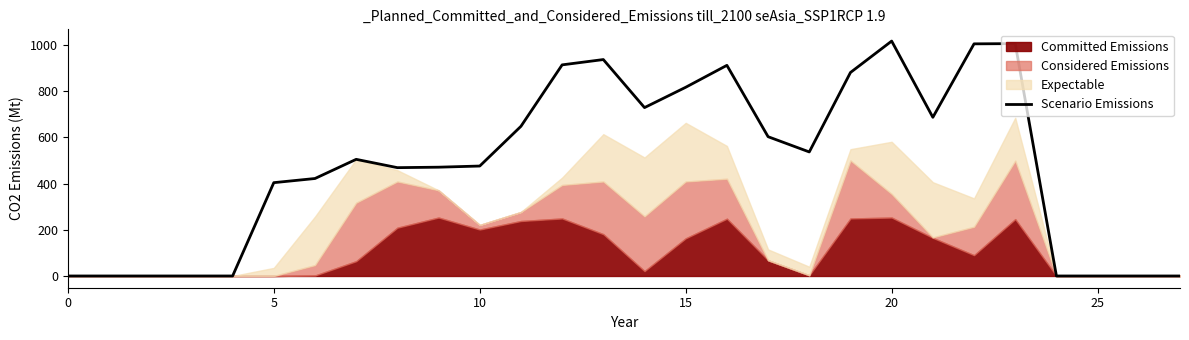

What is the maximum value for Scenario Emissions?

1017